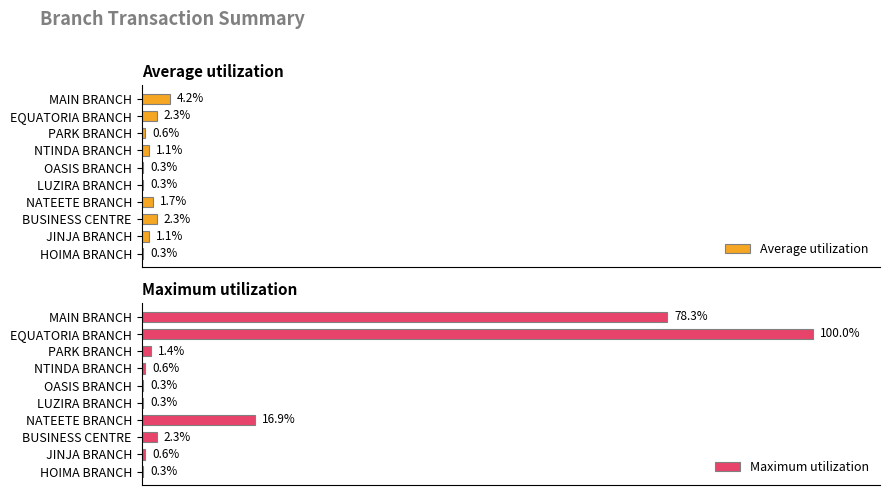

Where is Maximum utilization nearest to the value 50?

MAIN BRANCH